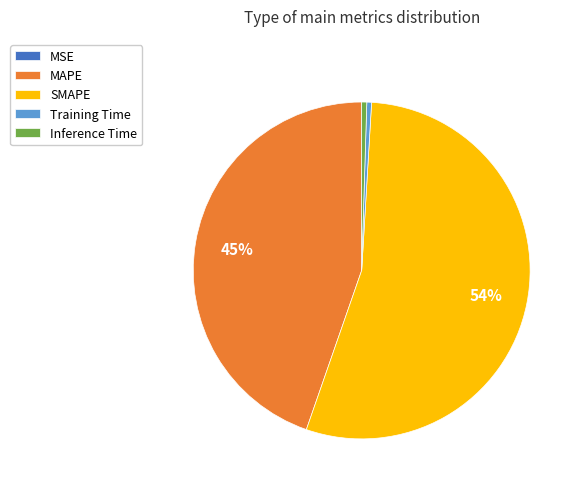

The SMAPE slice represents 39% of the pie. True or false?

False